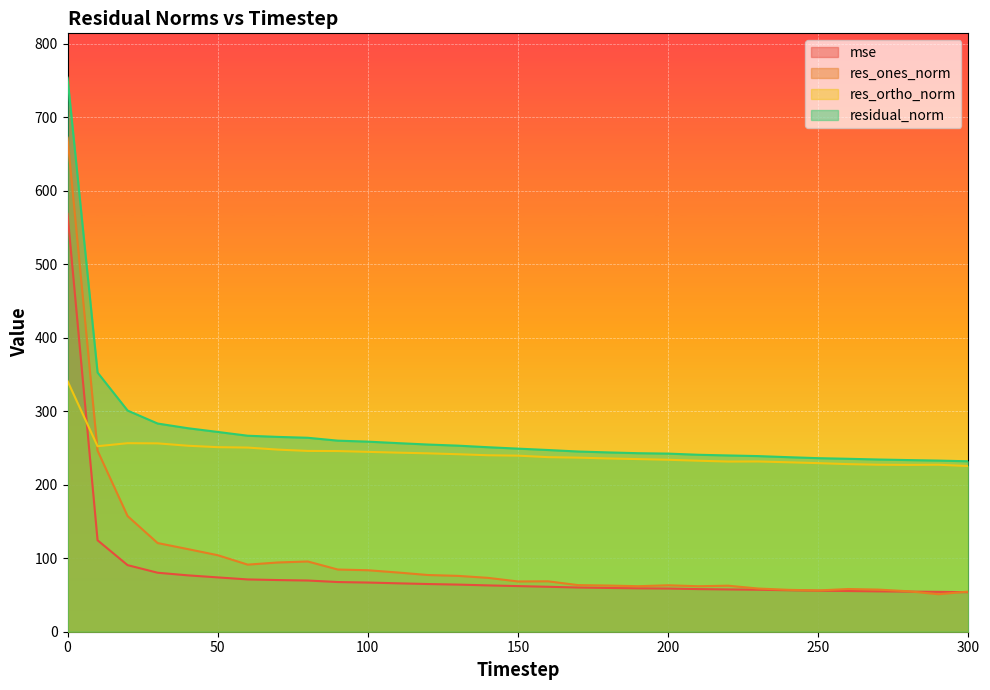

Is it true that res_ortho_norm equals 125.8 at 110?

False